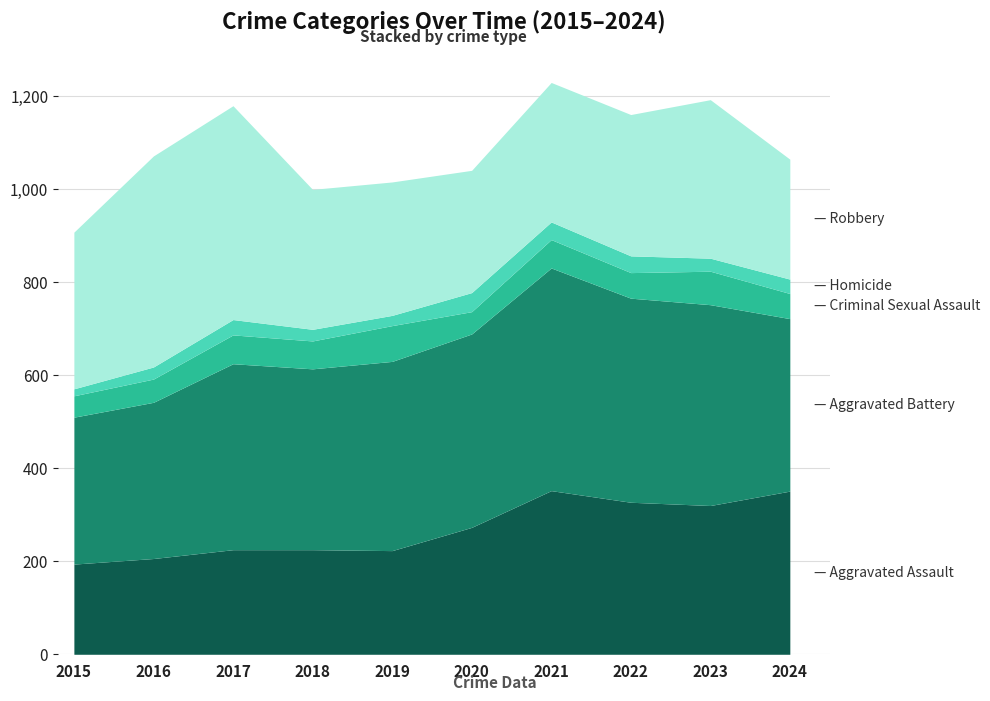

The value of Homicide at 2017 is 33. True or false?

True